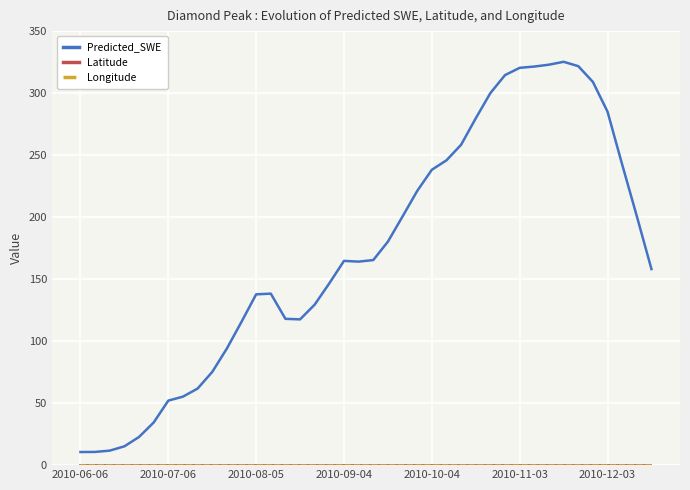

What is the greatest value displayed?

325.2